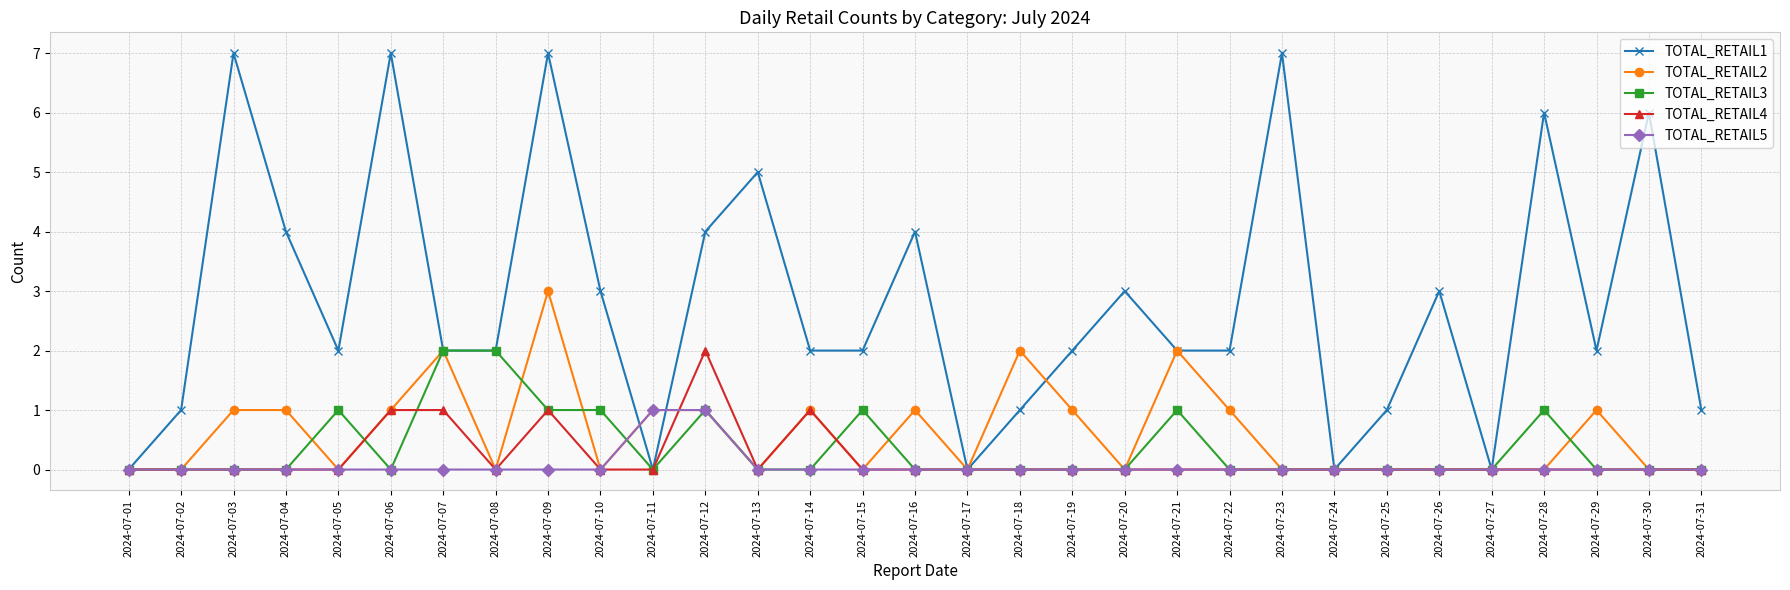

What is the difference between the highest and lowest values at 2024-07-14?

2